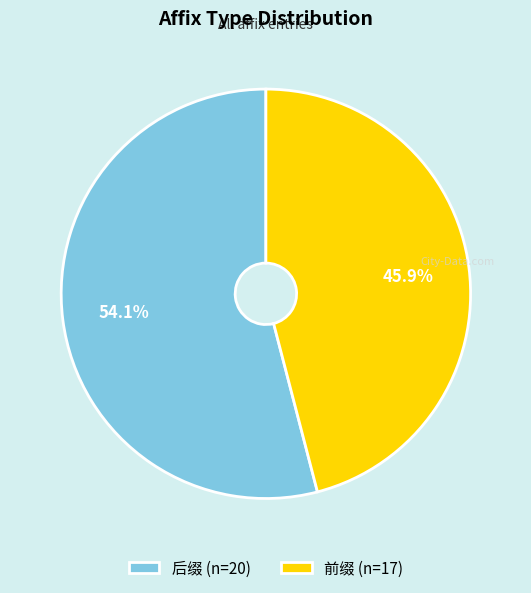

Does 前缀 account for over 50% of the chart?

No